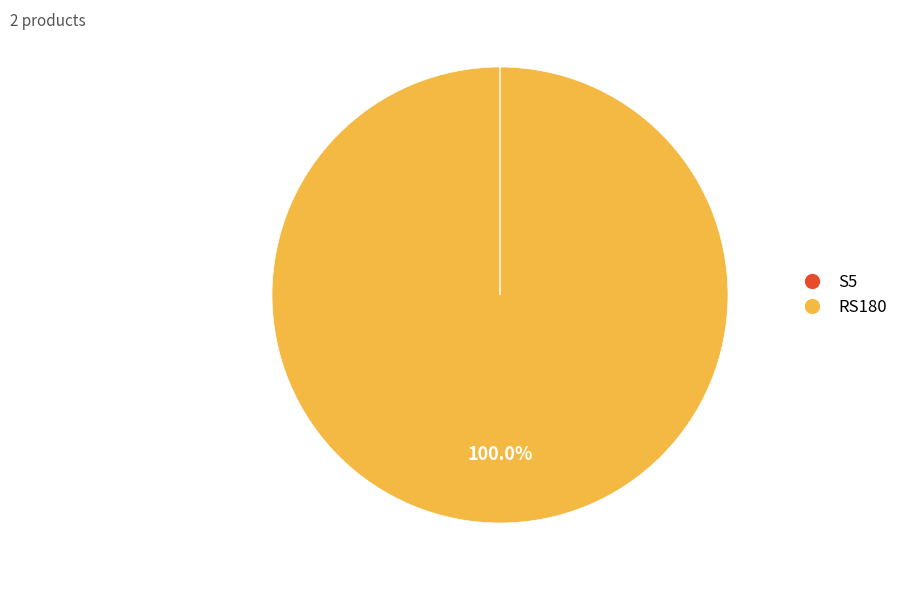

Does any single category account for the majority?

Yes